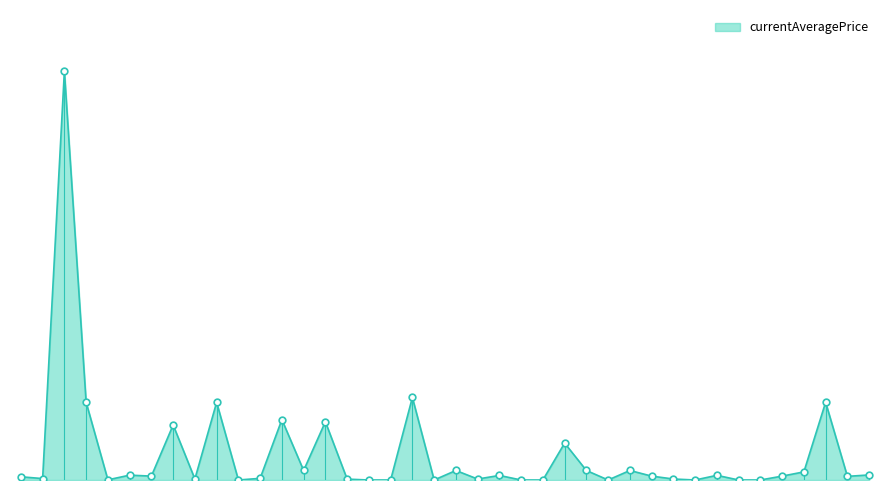

Does the chart display data point markers on the line(s)?

No